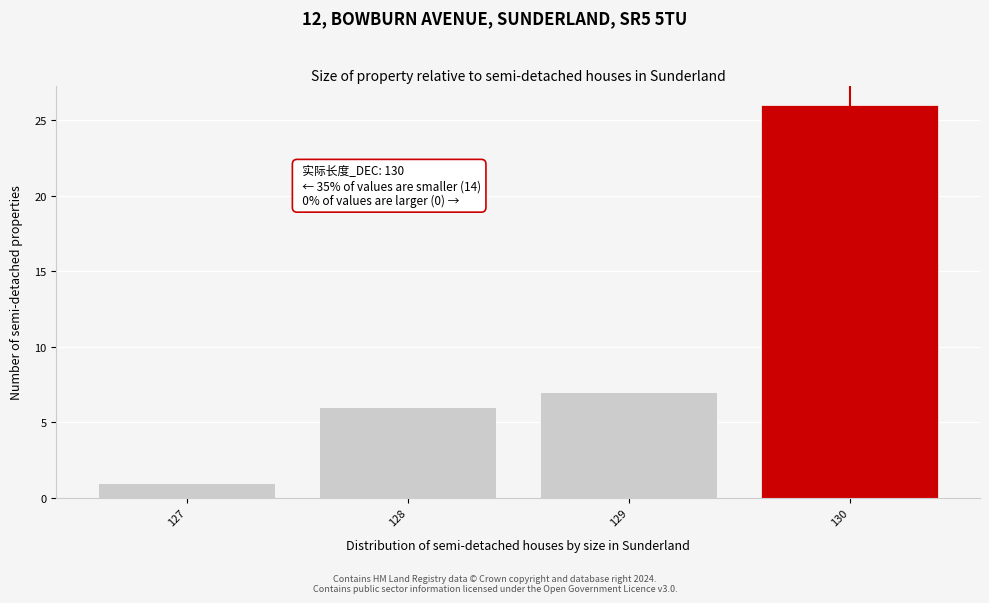

Reading right to left, list all the values displayed in this chart.

130=26	129=7	128=6	127=1